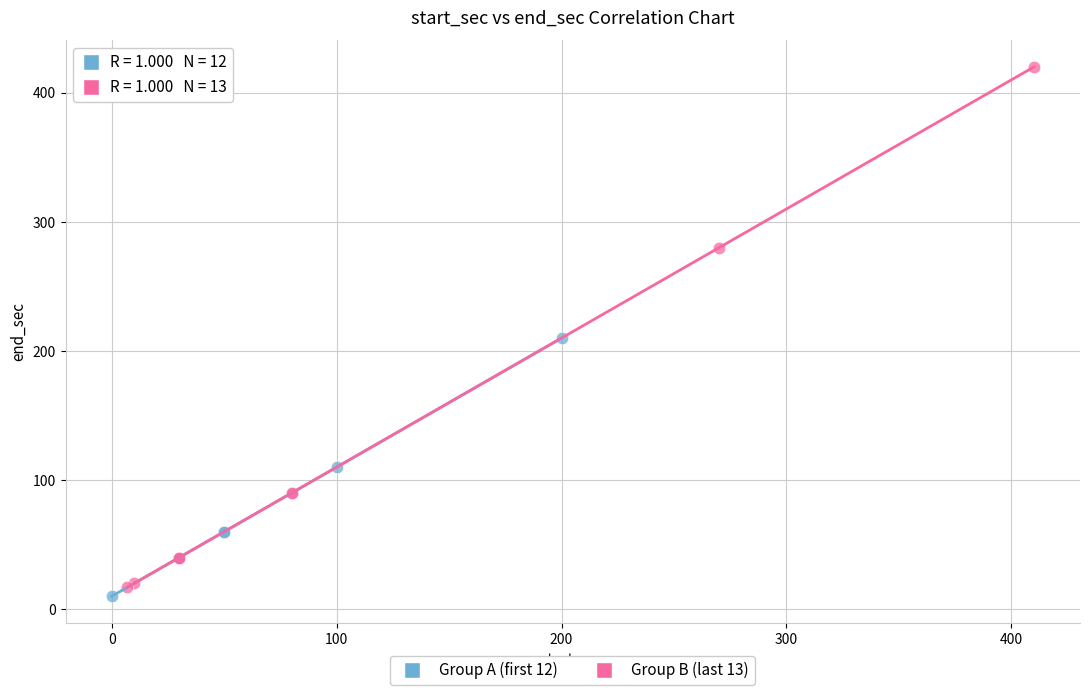

Which series has the widest spread of Y values?

Group B (last 13)